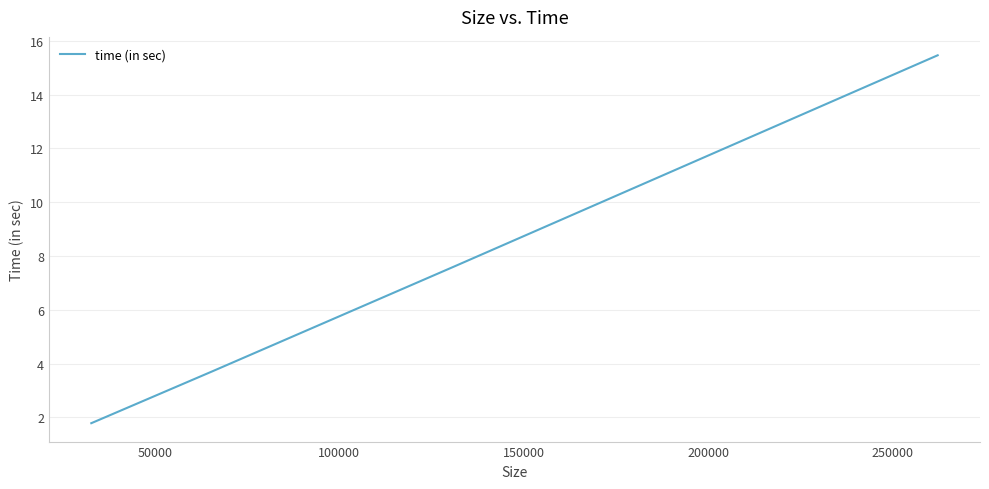

True or false: there are more than 2 points higher than both neighbors.

False